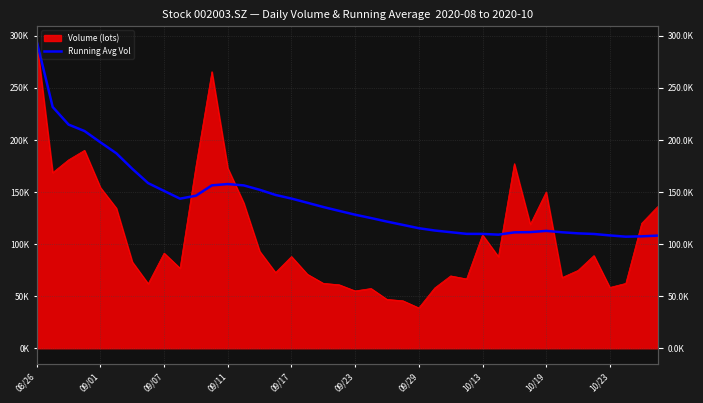

Rank the categories by value from lowest to highest.

37, 38, 39, 36, 29, 35, 28, 27, 34, 30, 33, 26, 31, 32, 25, 24, 23, 22, 21, 20, 19, 18, 17, 10/23, 16, 10, 15, 10/19, 14, 13, 11, 12, 10/13, 09/29, 09/23, 09/17, 09/11, 09/07, 09/01, 08/26